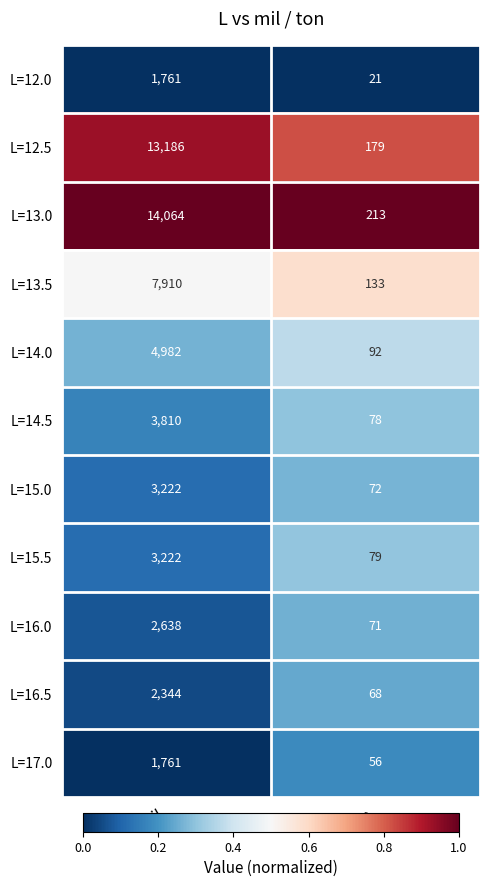

The value of L=16.5 at mil is 2344. True or false?

True